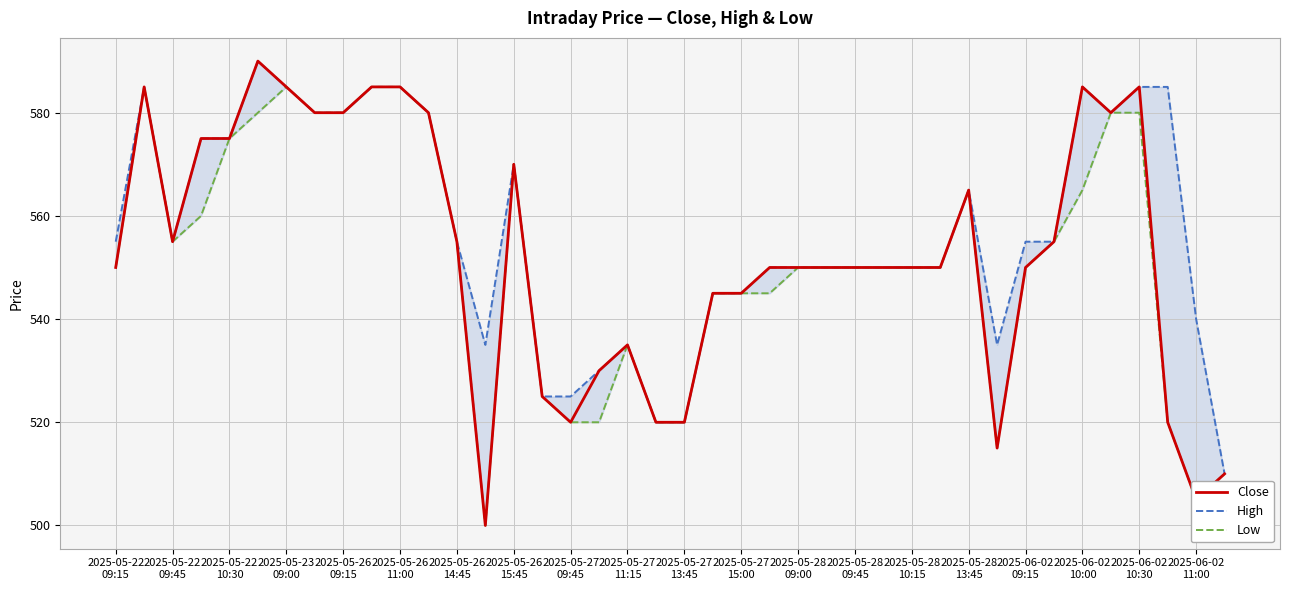

True or false: High and Close intersect in this chart.

False